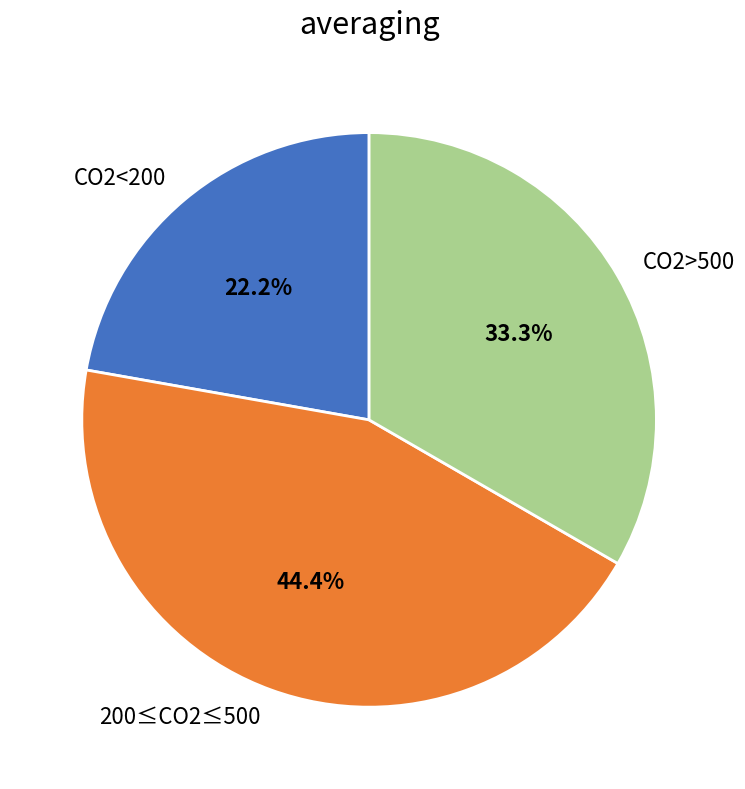

Which category has the smallest portion of the pie?

CO2<200